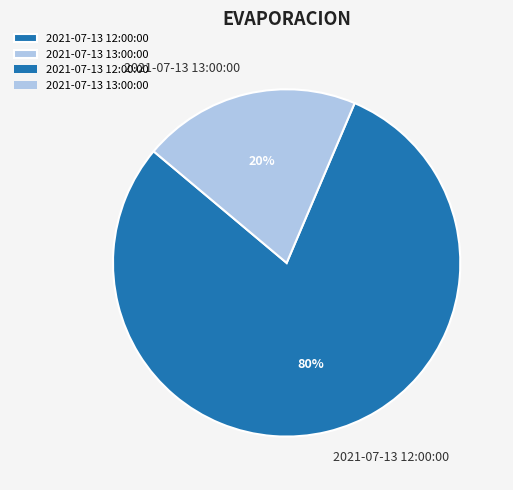

To the nearest percent, what is the average slice percentage?

50%